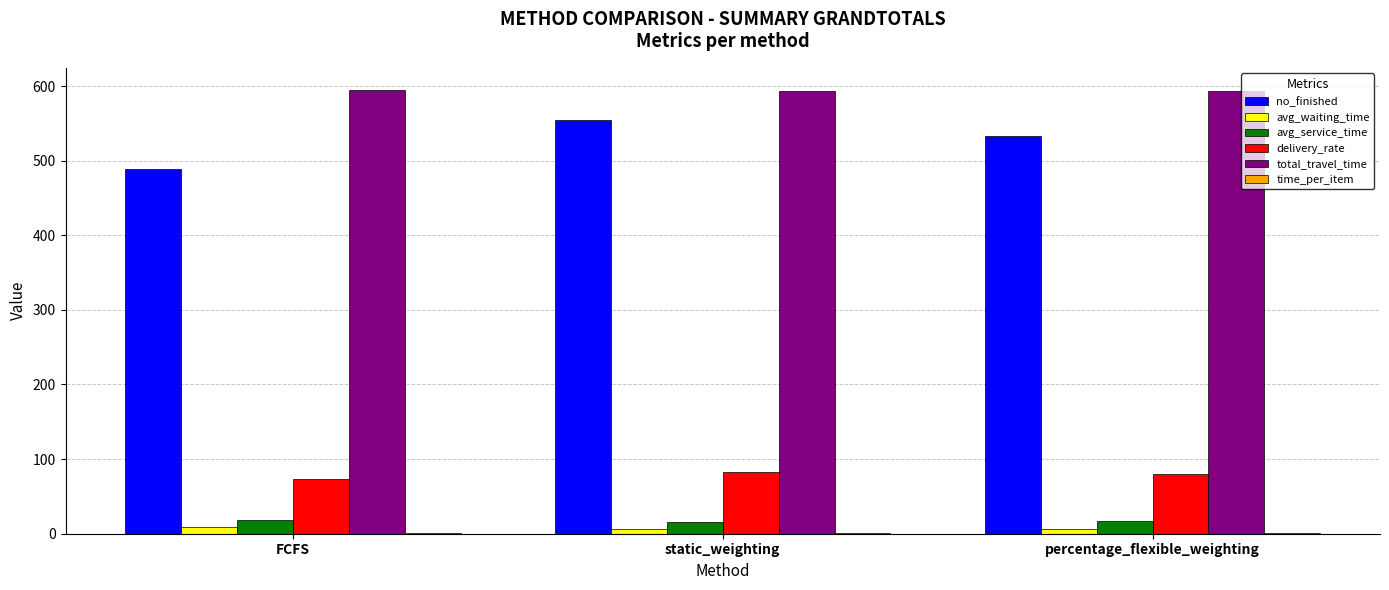

What is the sum of all delivery_rate values?

236.8